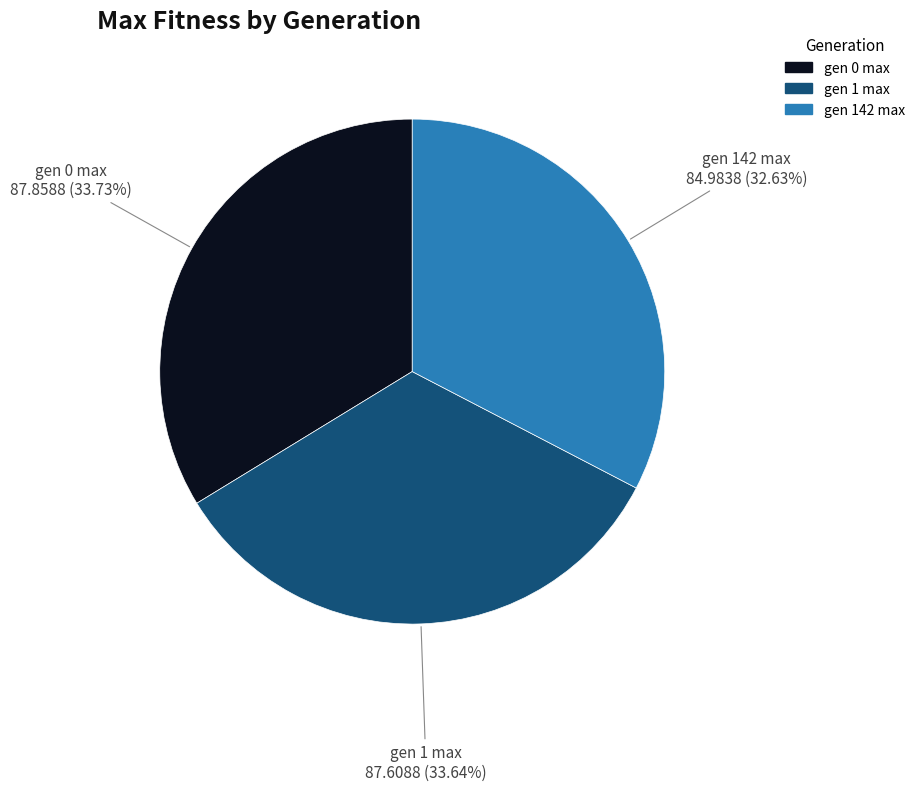

Combined, what portion of the pie is gen 0 max and gen 1 max?

67.4%